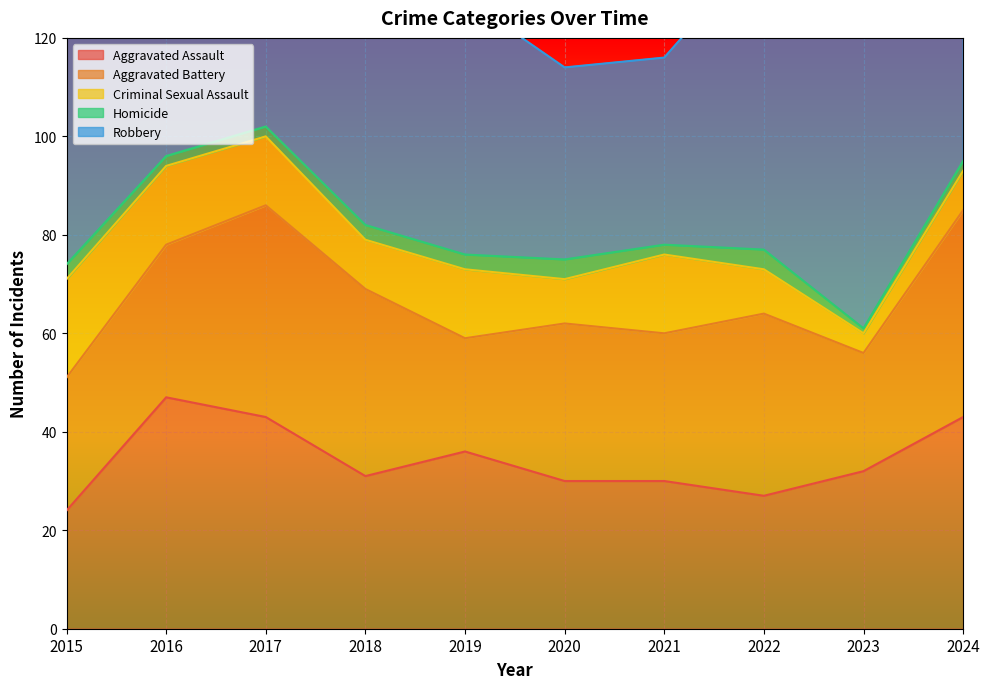

What is the value of the Aggravated Assault point at the 2nd from the left?

47